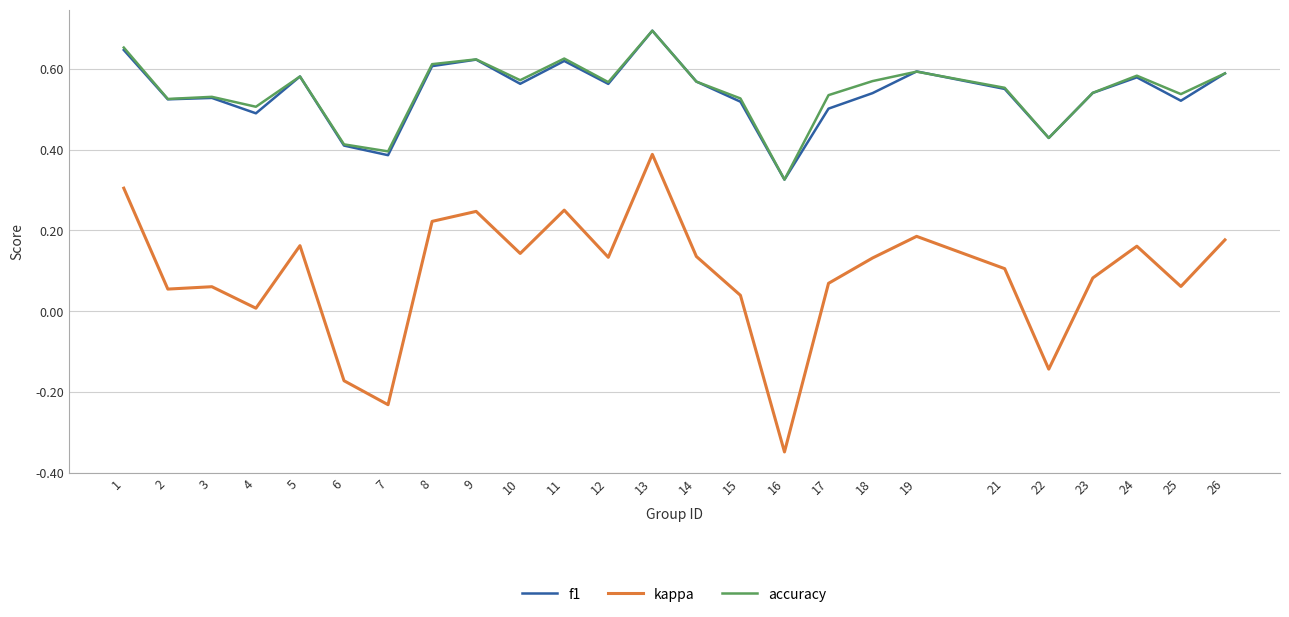

Does the chart have visible grid lines?

Yes